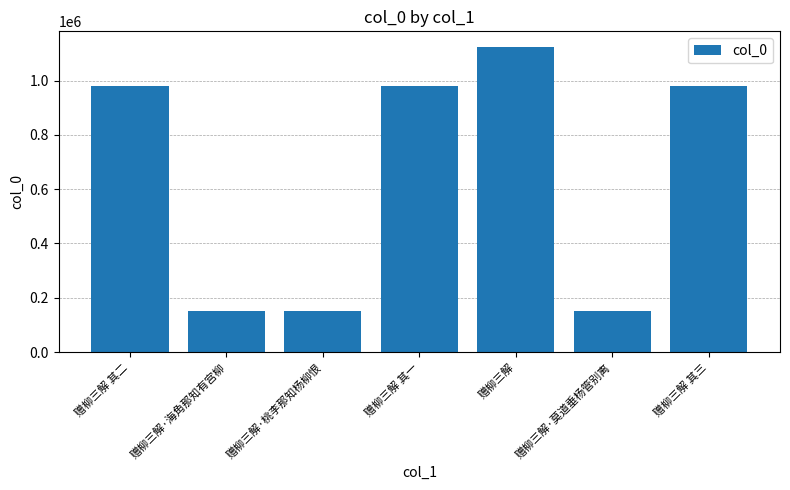

The chart shows a value of 150242 at 赠柳三解·莫道垂杨管别离. True or false?

True